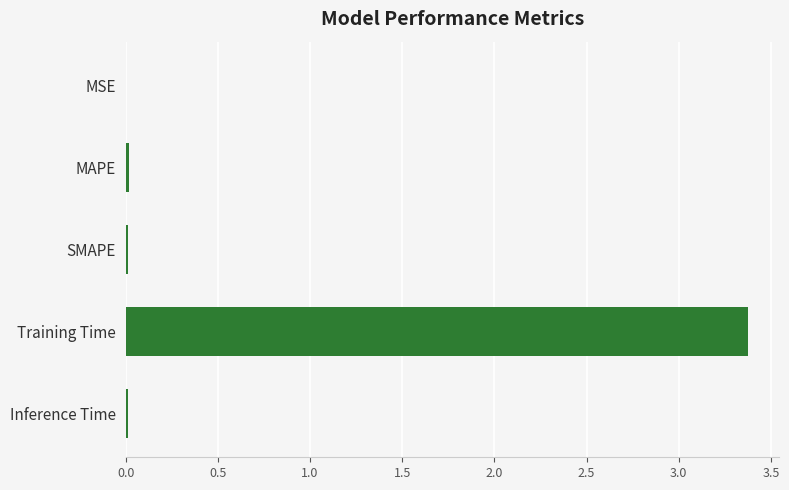

Which has a higher value, MSE or Training Time?

Training Time